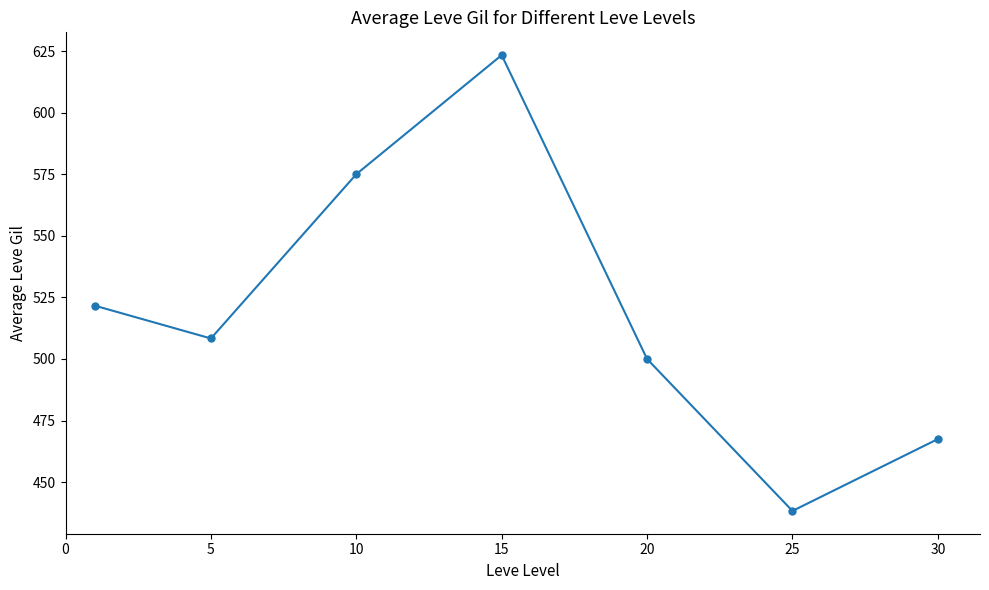

Reading left to right, extract all data points from this chart.

521.7	508.3	575.0	623.3	500.0	438.3	467.5